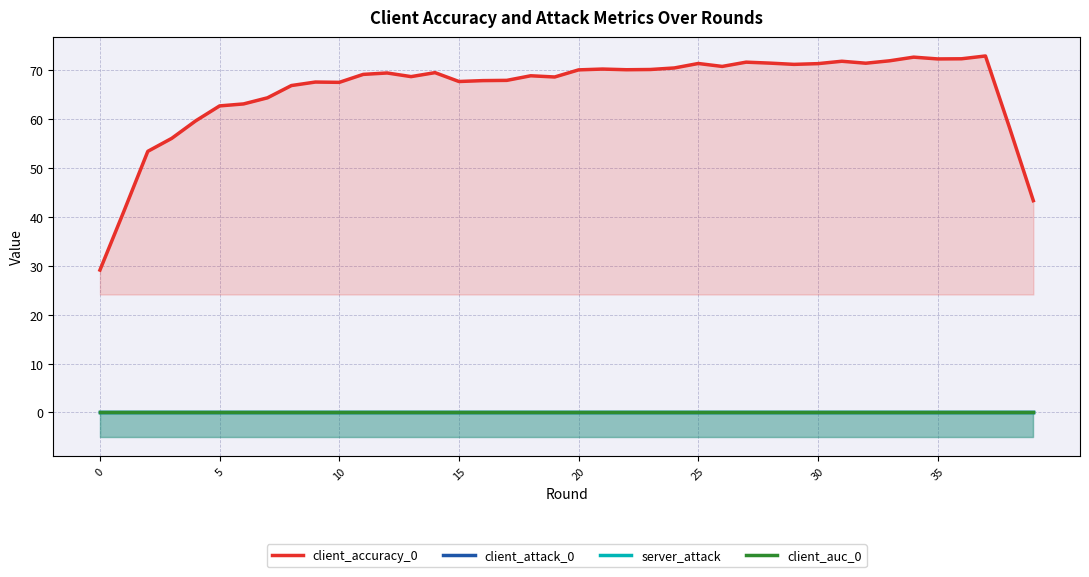

What is the spread (max minus min) of values at 8?

66.9